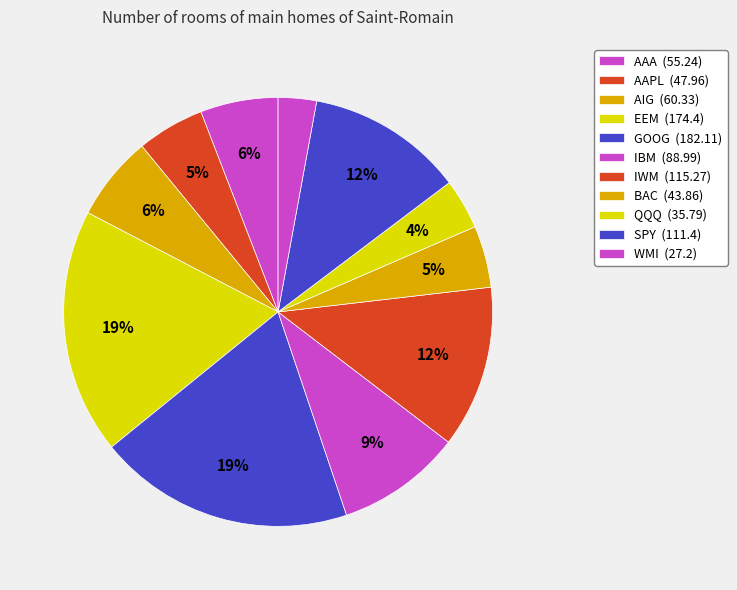

Count the number of slices in the pie.

11